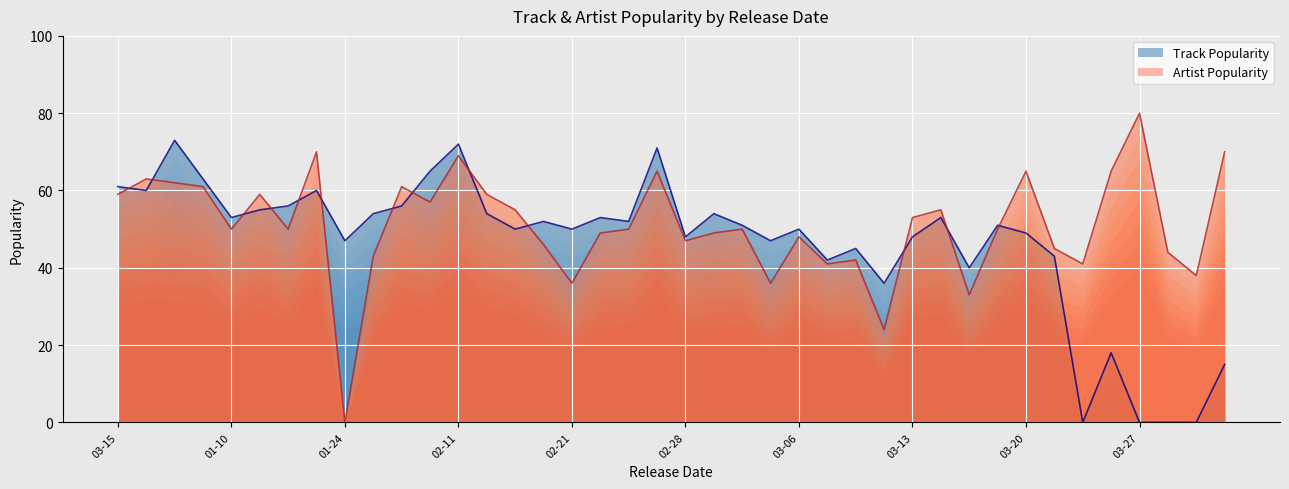

The value of Track Popularity at 03-06 is 68. True or false?

False